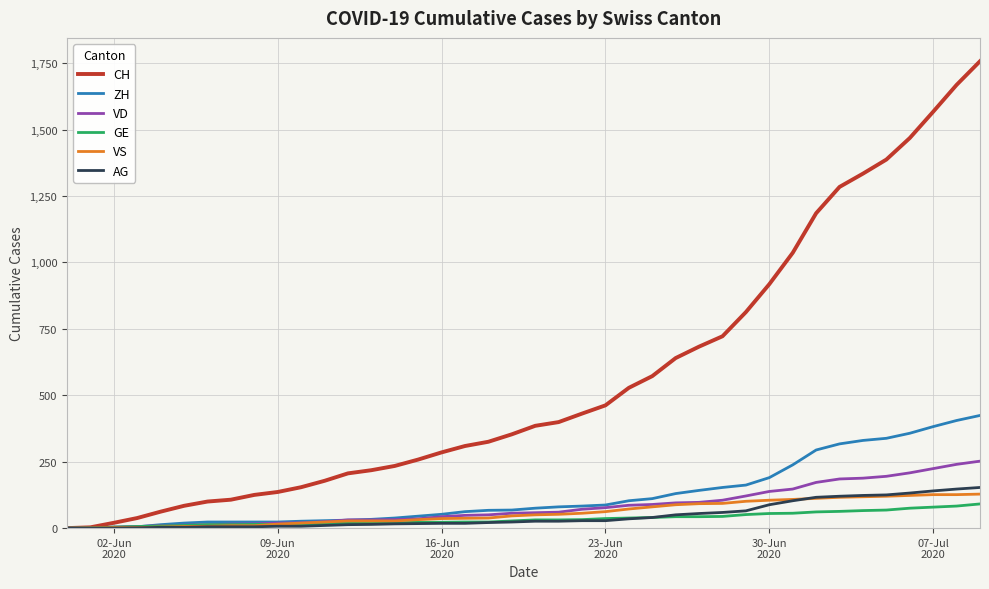

What are all the series names shown in the legend?

CH, ZH, VD, GE, VS, AG